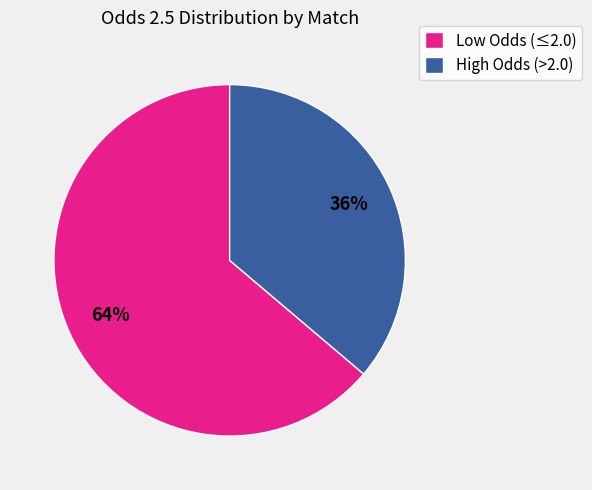

What percentage is the Low Odds (≤2.0) slice, to the nearest percent?

64%